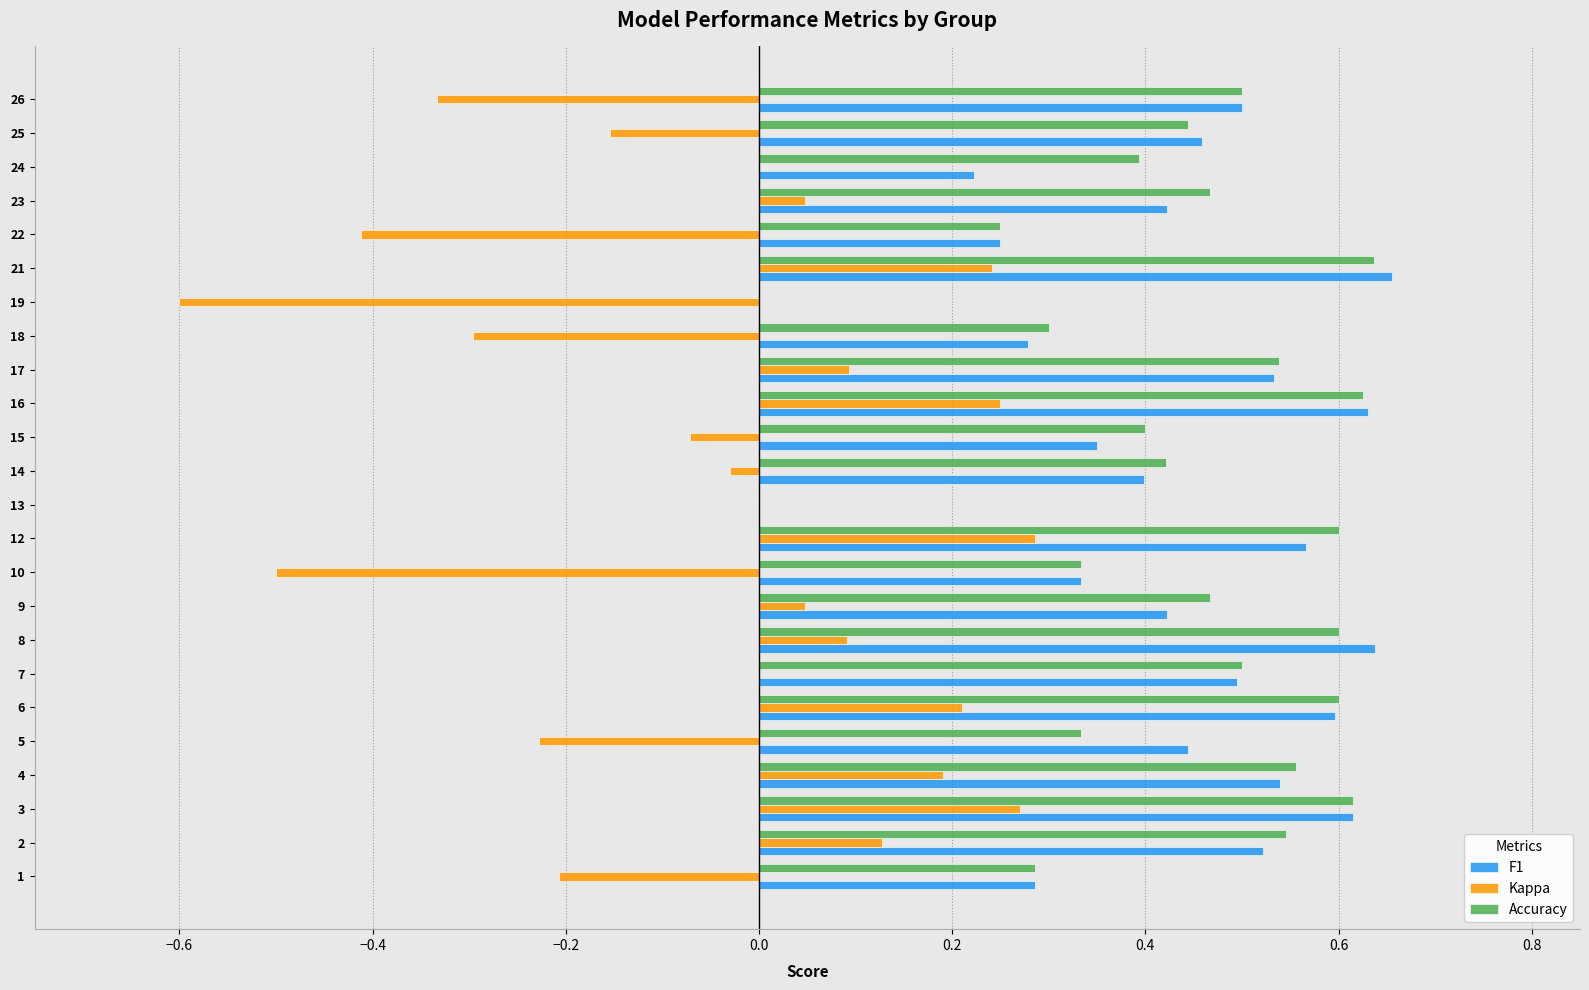

The value of Kappa at 24 is 0.0. True or false?

True